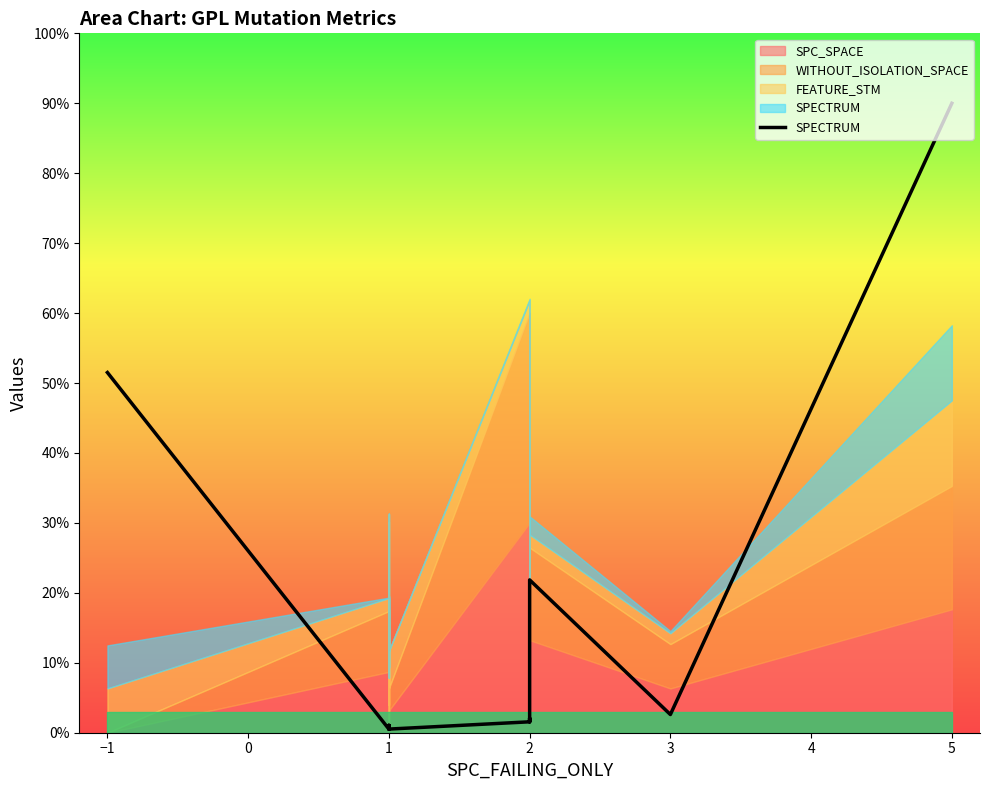

How many lines are shown in the chart?

1